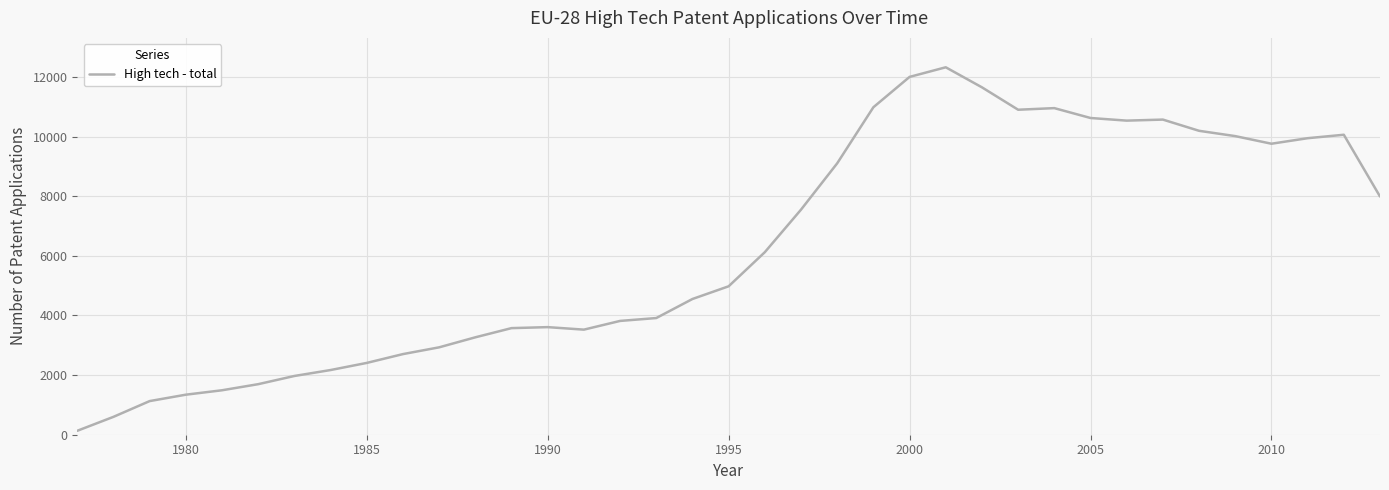

What is the maximum value shown in the chart?

12326.0